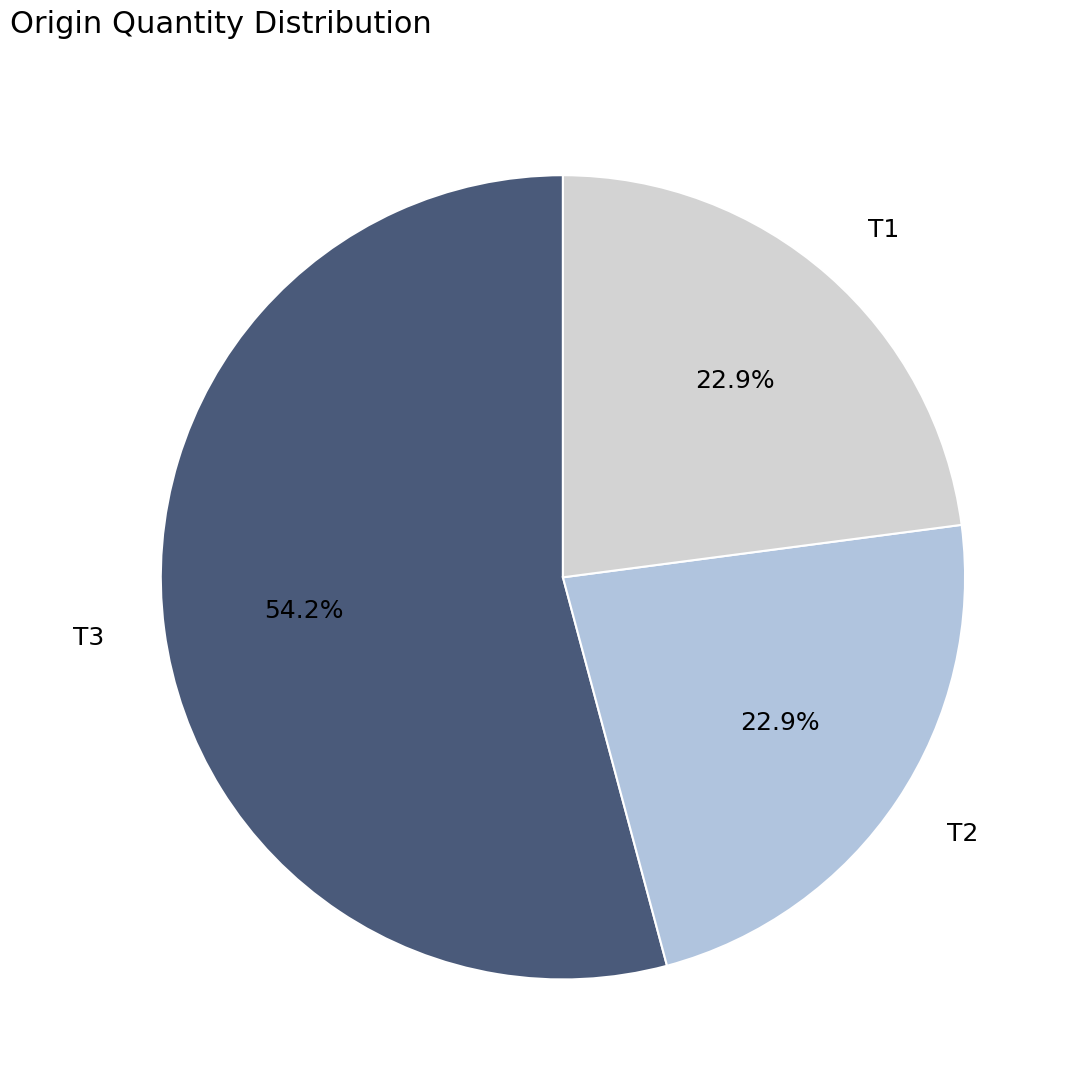

To the nearest percent, what portion does T3 represent?

54%